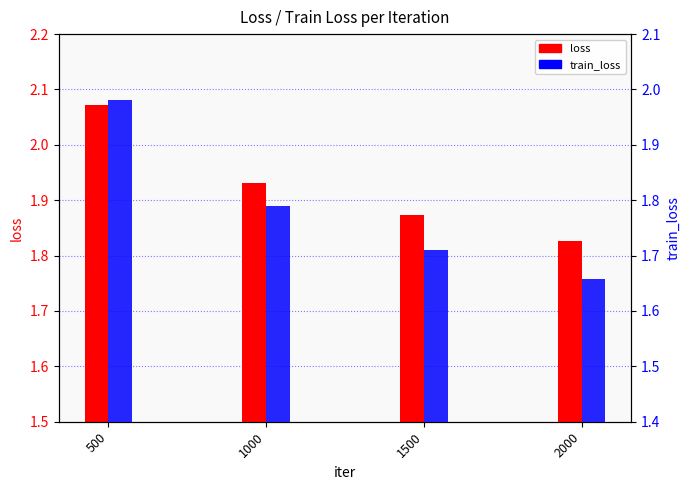

What is the minimum value for loss?

1.8